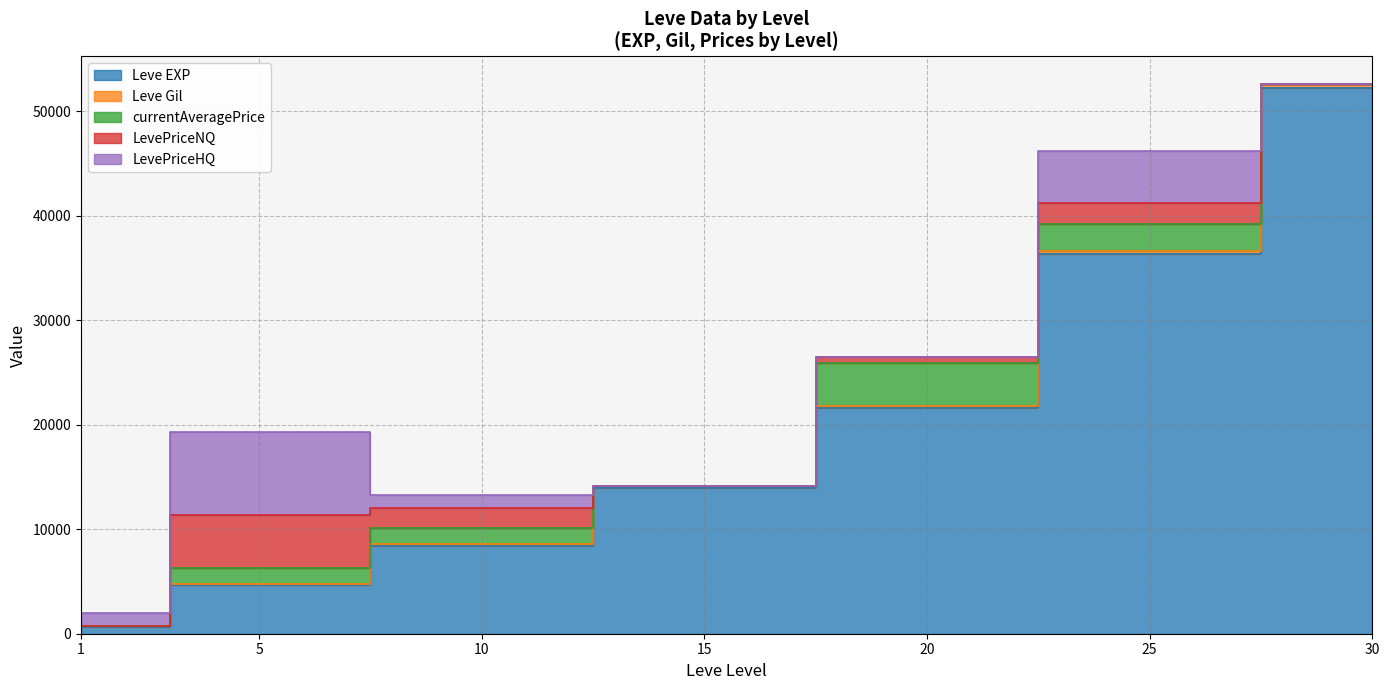

What are all the series names shown in the legend?

Leve EXP, Leve Gil, currentAveragePrice, LevePriceNQ, LevePriceHQ